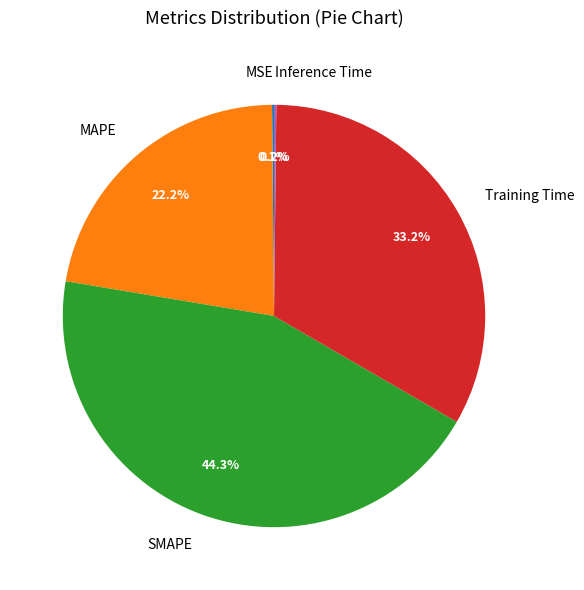

What portion of the pie excludes SMAPE?

55.7%